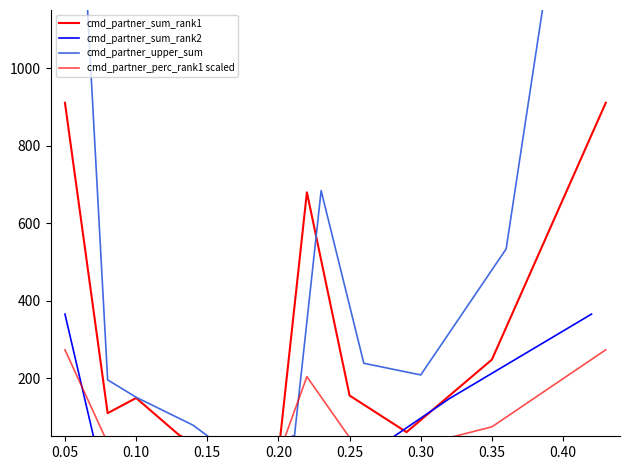

How many data points does each series have?

12